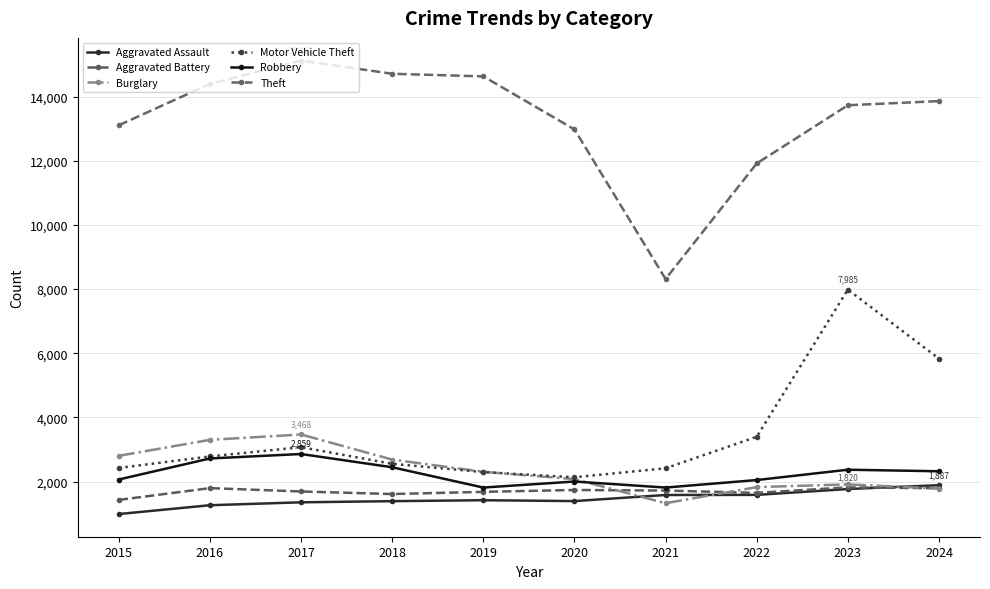

Is this an area chart (filled region under the line)?

No